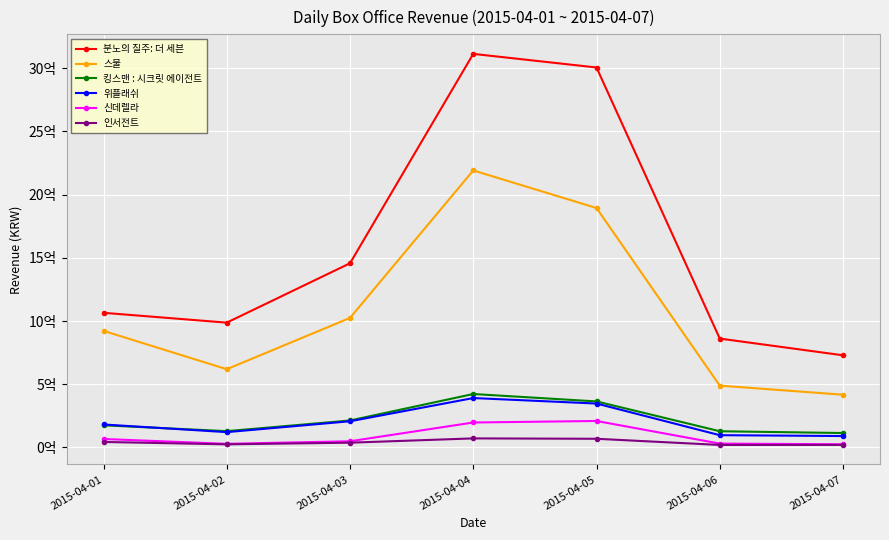

What are all the series names shown in the legend?

분노의 질주: 더 세븐, 스물, 킹스맨 : 시크릿 에이전트, 위플래쉬, 신데렐라, 인서전트